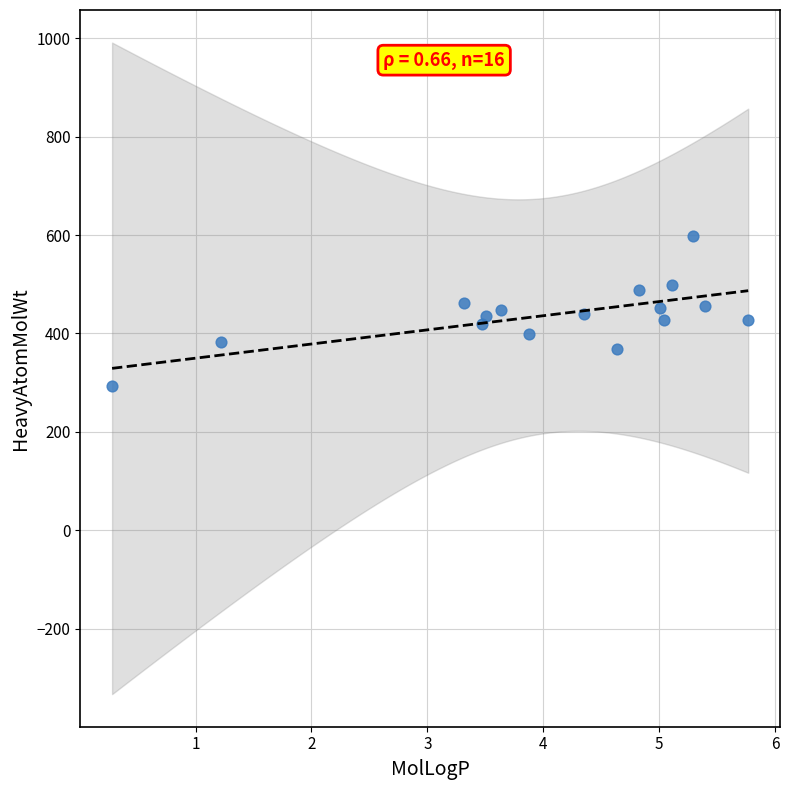

What is the range of X values (max minus min)?

5.5